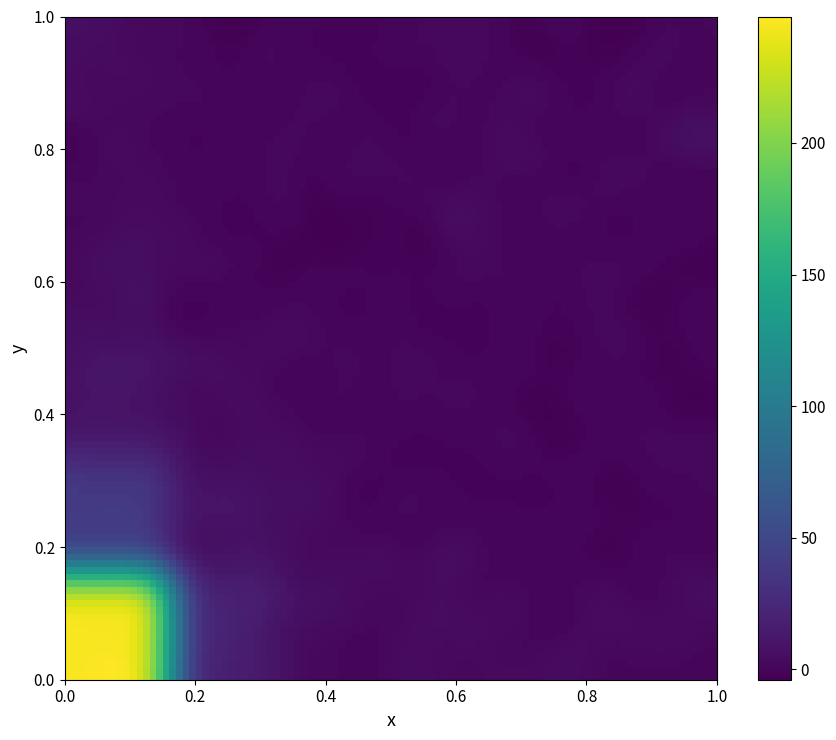

How many distinct data groups are displayed?

1